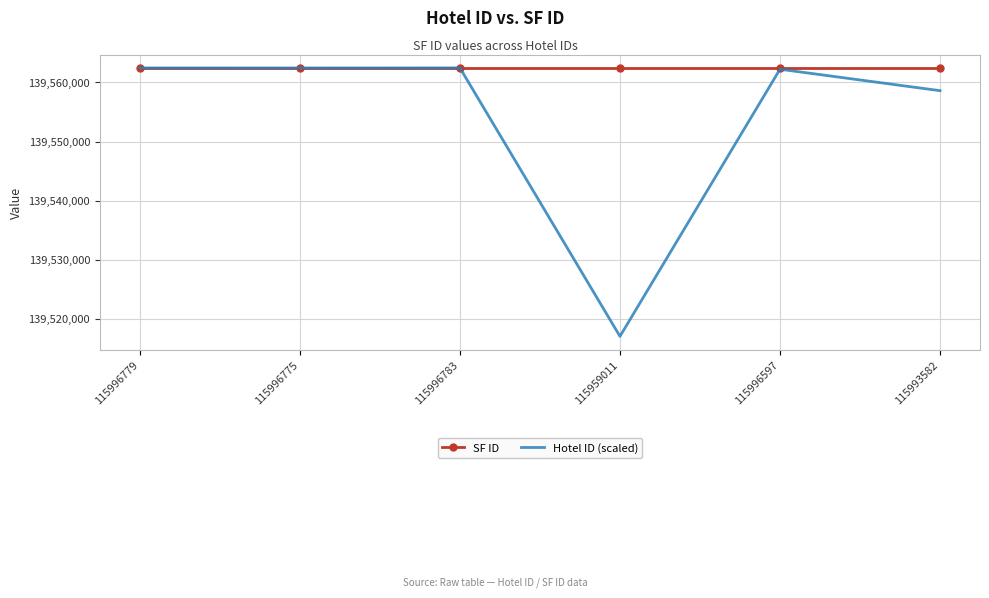

What is the difference between the second highest and second lowest values in the Hotel ID (scaled) series?

3846.5